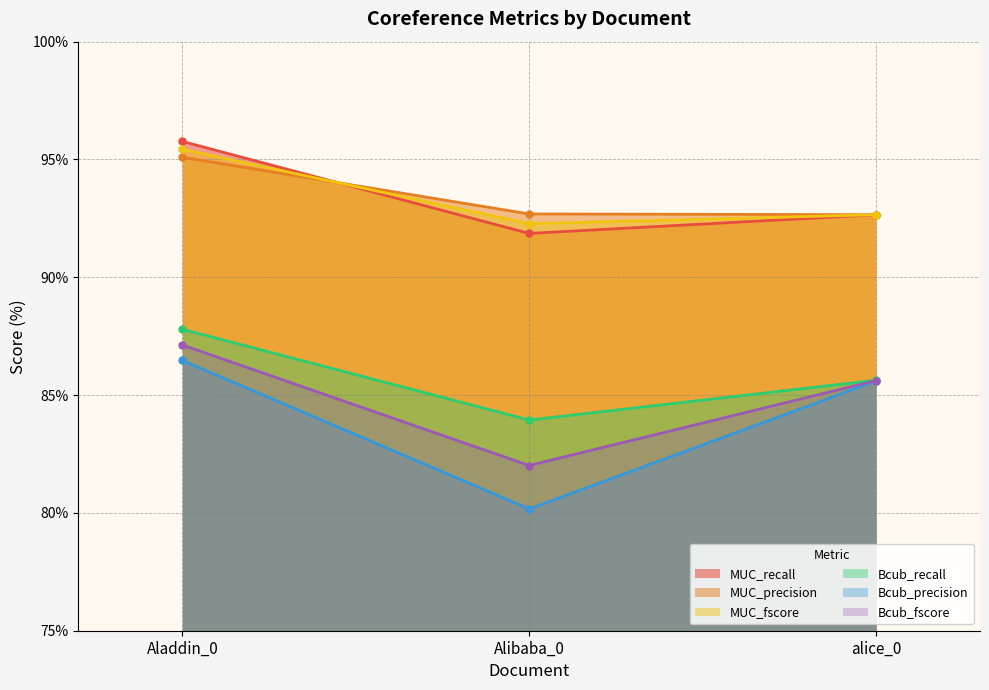

How many lines are shown in the chart?

6